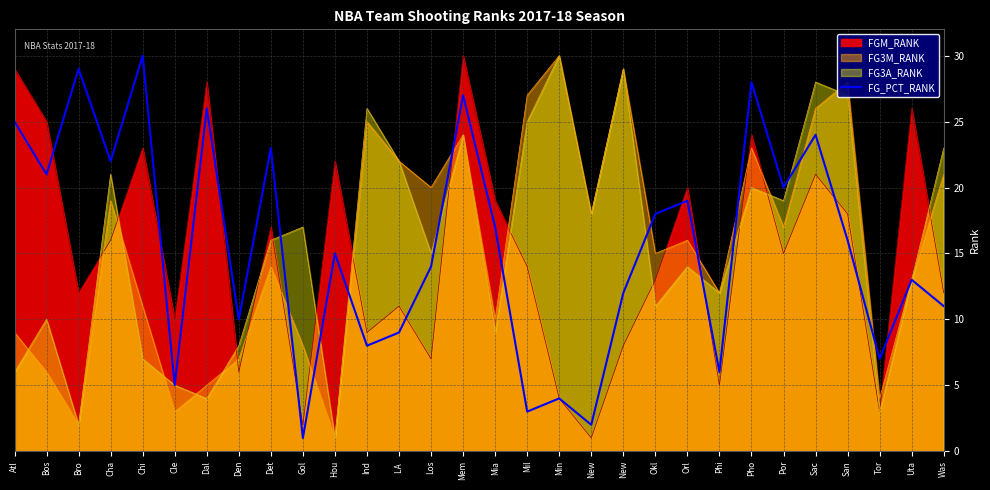

Does the chart display data point markers on the line(s)?

No